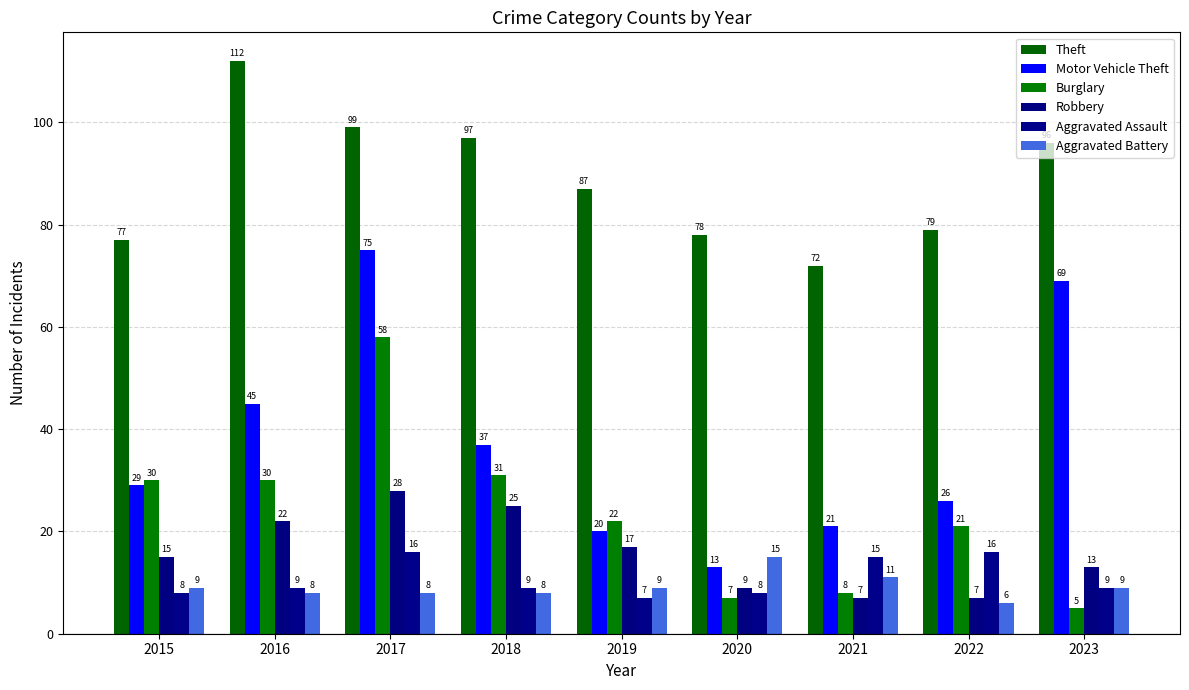

Which series changed the most between 2015 and 2018?

Theft